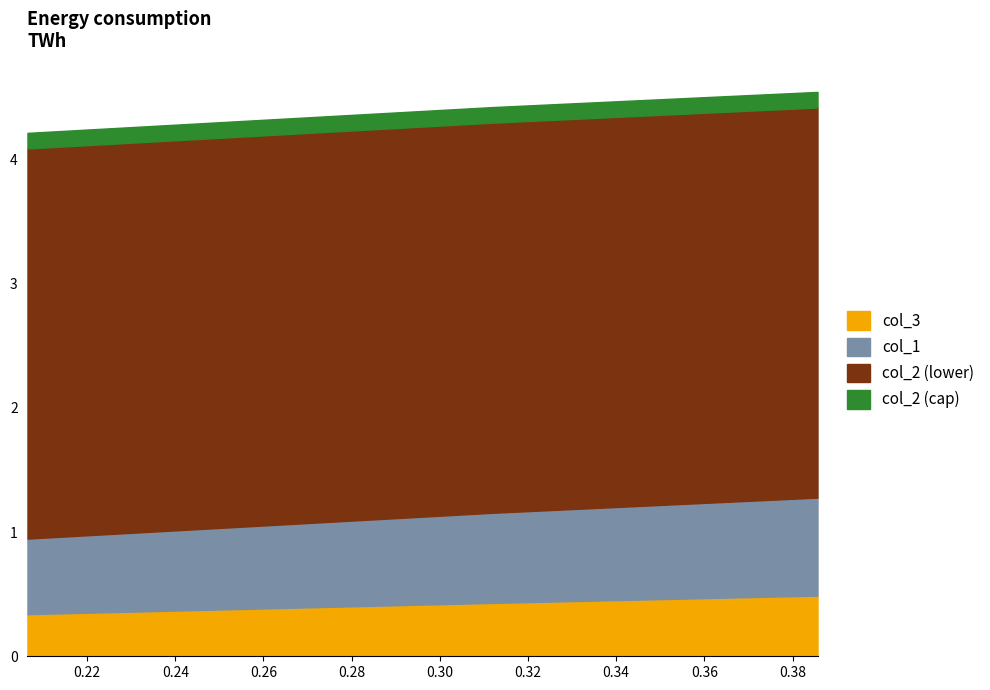

Which category has the highest value in the col_3 series?

0.38566552901023887